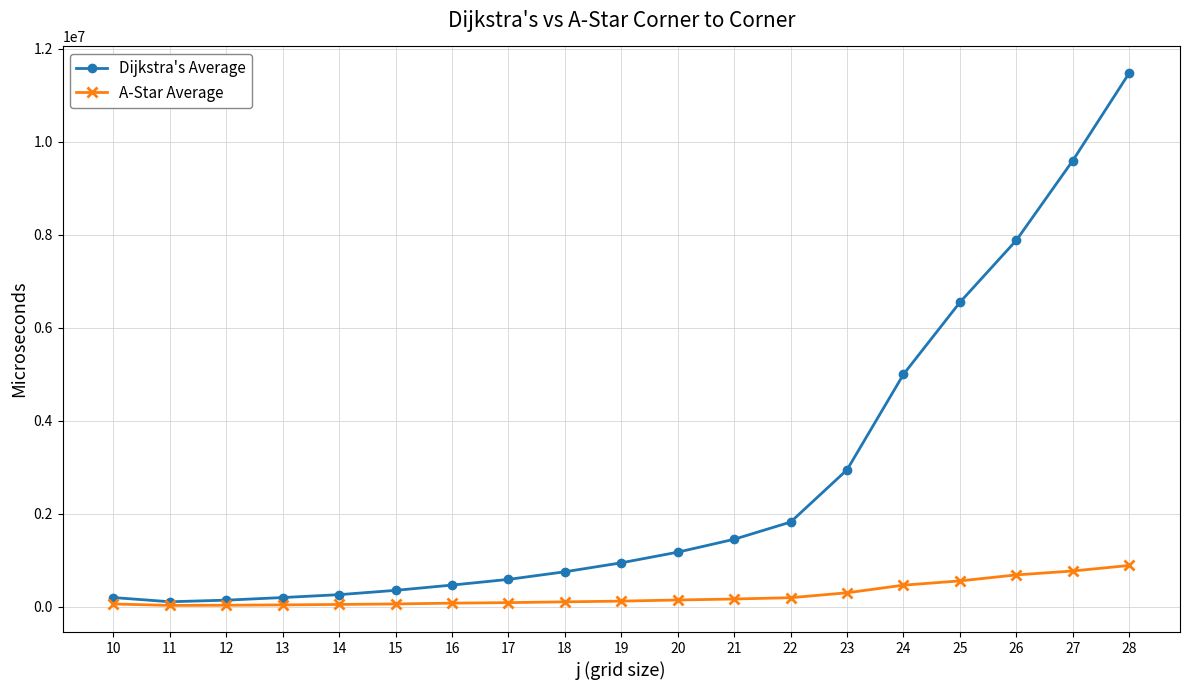

The value of Dijkstra's Average at 15 is 354676. True or false?

True